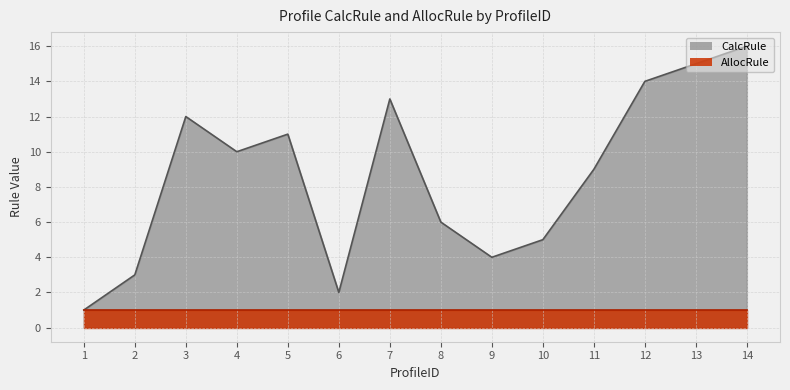

What is the minimum value shown in the chart?

1